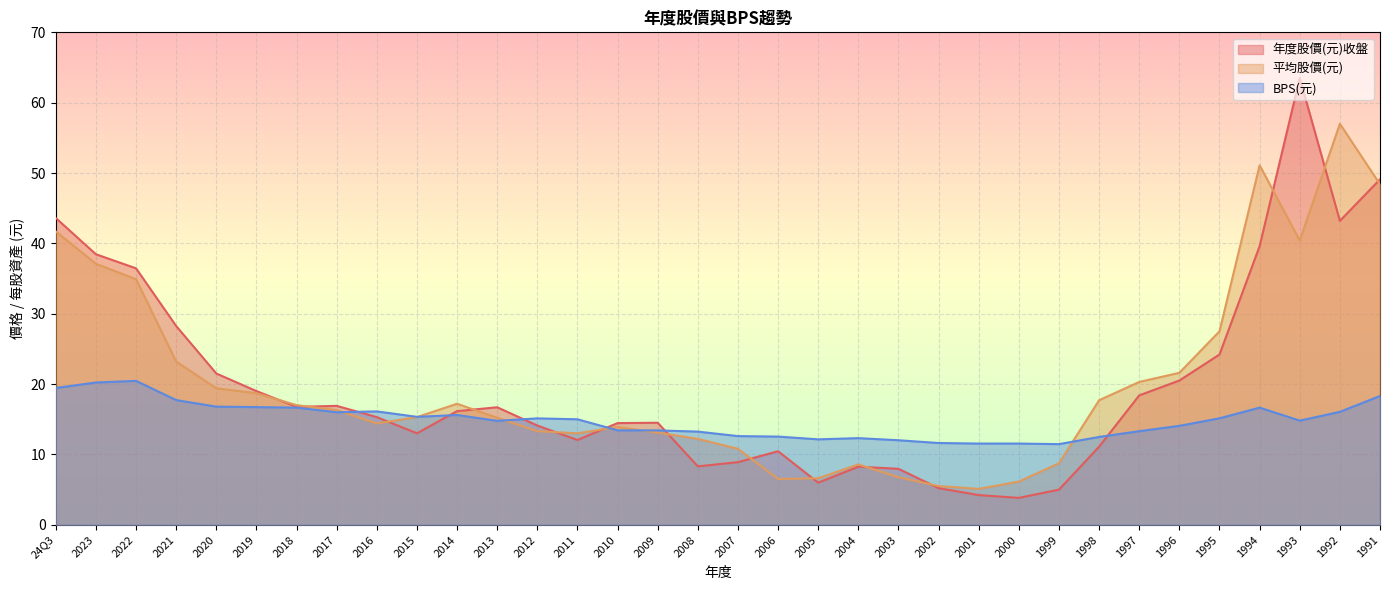

At which category does the chart reach its peak across all series?

1993